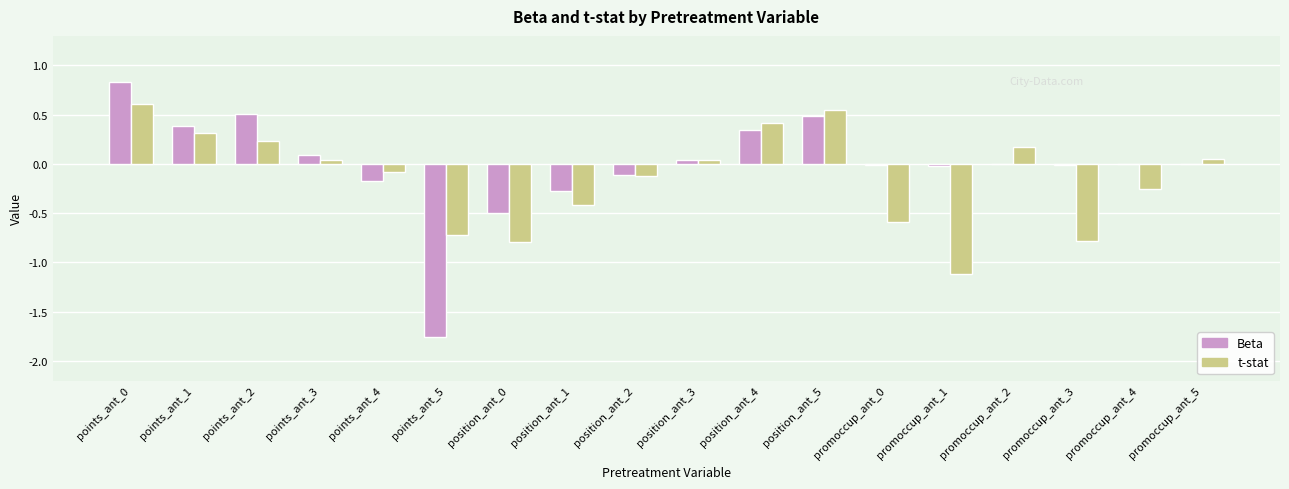

Between points_ant_3 and promoccup_ant_4, which series saw the biggest shift?

t-stat